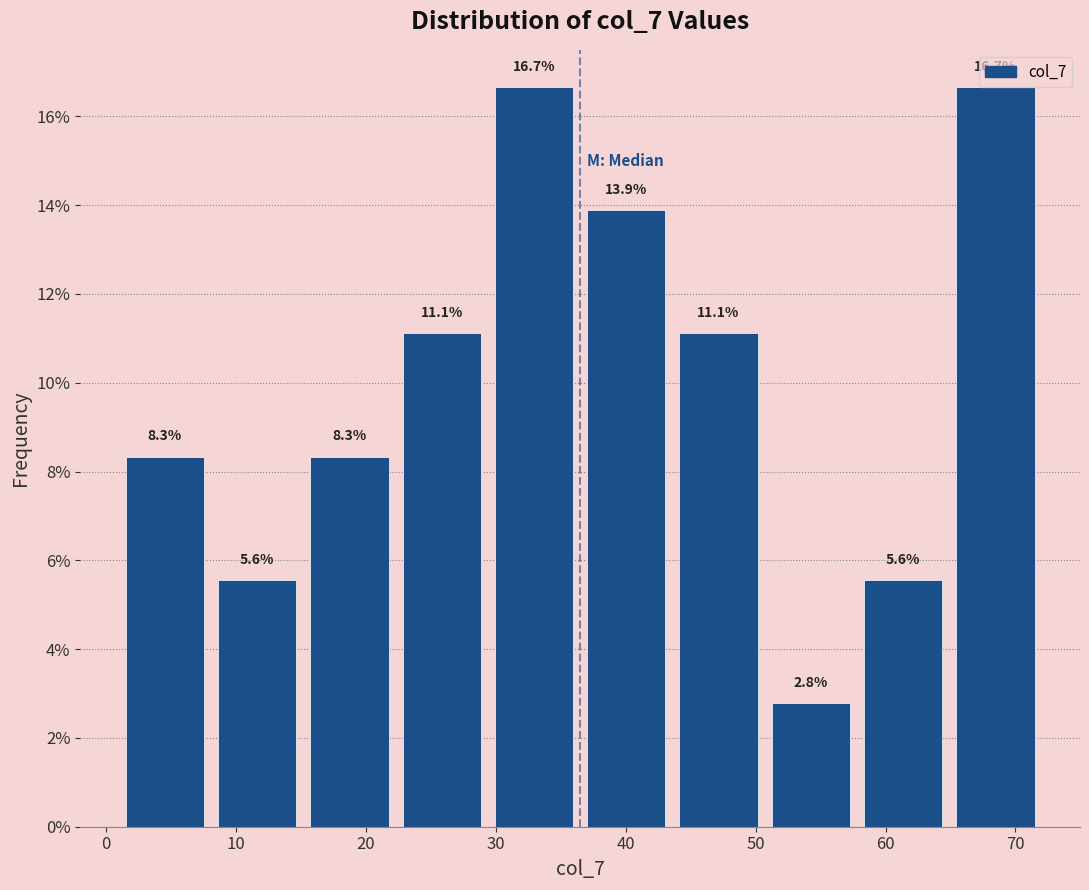

Reading left to right, transcribe this chart: for each bar, give the range it covers on the x-axis and its height. The bar edges are not printed on the chart, so give them approximately, as read against the axis.

1.0 to 8.1: 8.3
8.1 to 15.2: 5.6
15.2 to 22.3: 8.3
22.3 to 29.4: 11.1
29.4 to 36.5: 16.7
36.5 to 43.6: 13.9
43.6 to 50.7: 11.1
50.7 to 57.8: 2.8
57.8 to 64.9: 5.6
64.9 to 72.0: 16.7